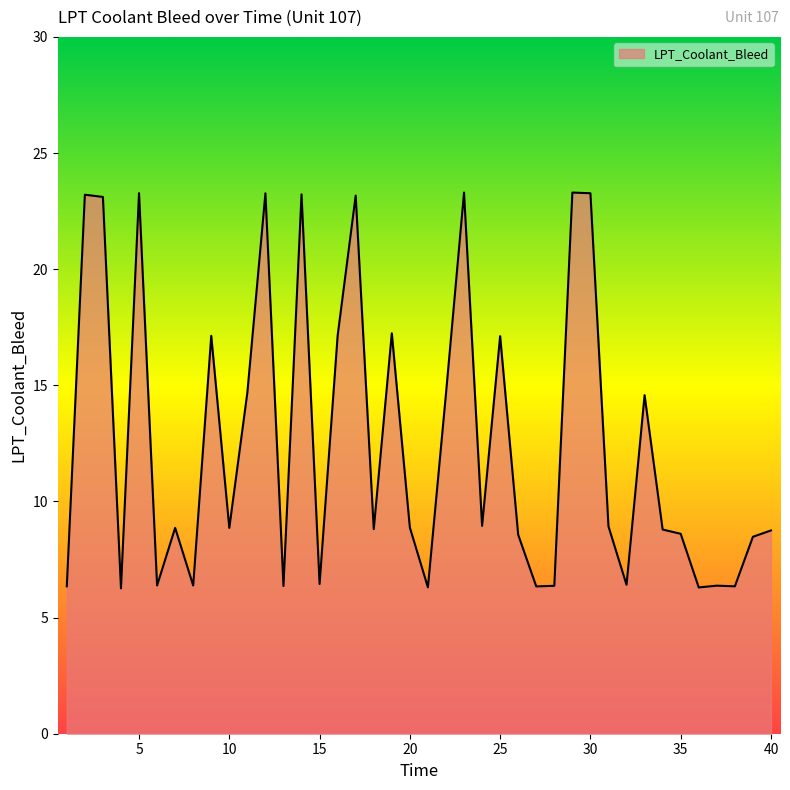

What is the difference between the maximum and minimum values?

17.0